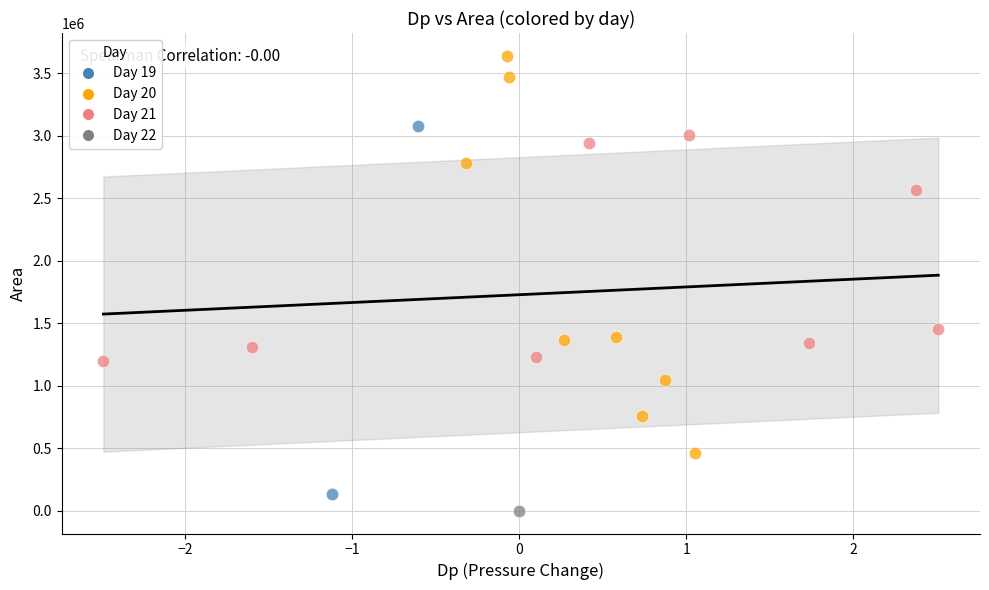

Which series reaches the maximum Y coordinate?

Day 20